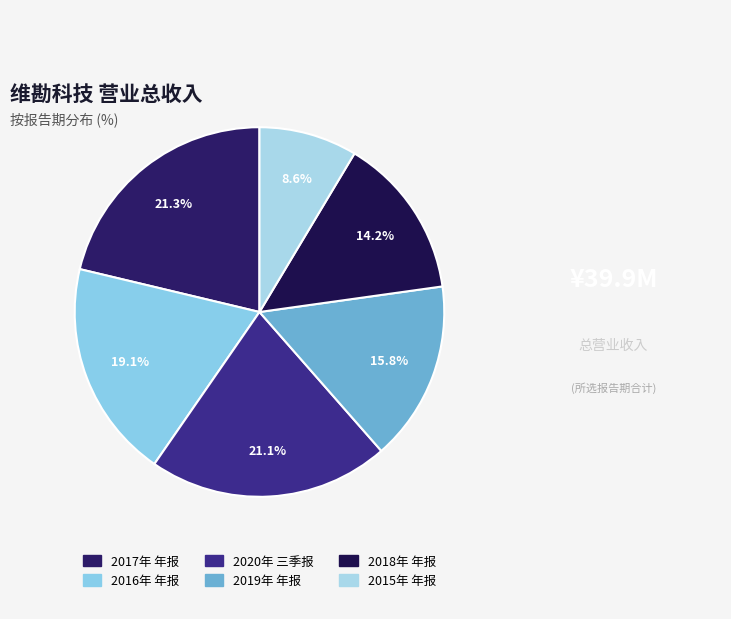

How much of the chart is everything except 2018年 年报?

85.8%